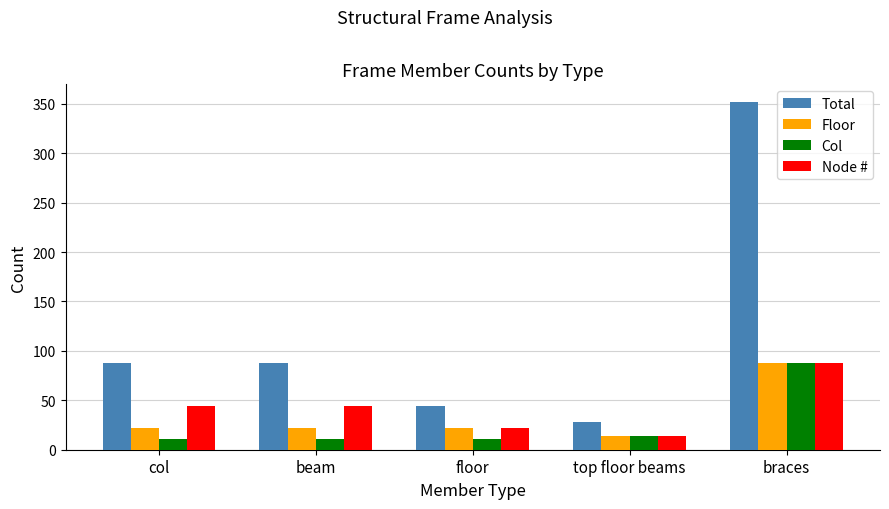

What value does the Node # series have at col?

44